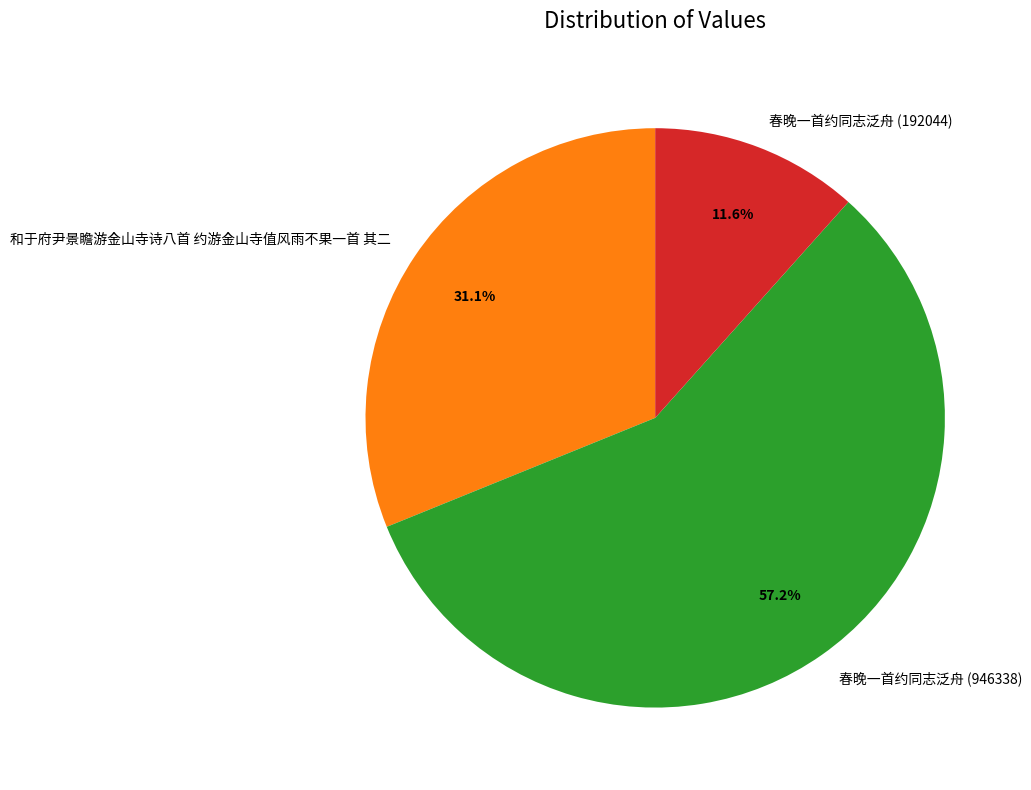

What is the majority slice?

春晚一首约同志泛舟 (946338)